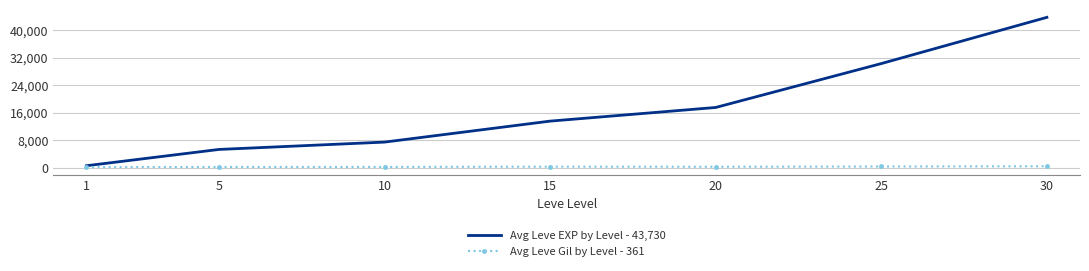

True or false: Avg Leve EXP by Level - 43,730 has more than 2 interior local peaks.

False